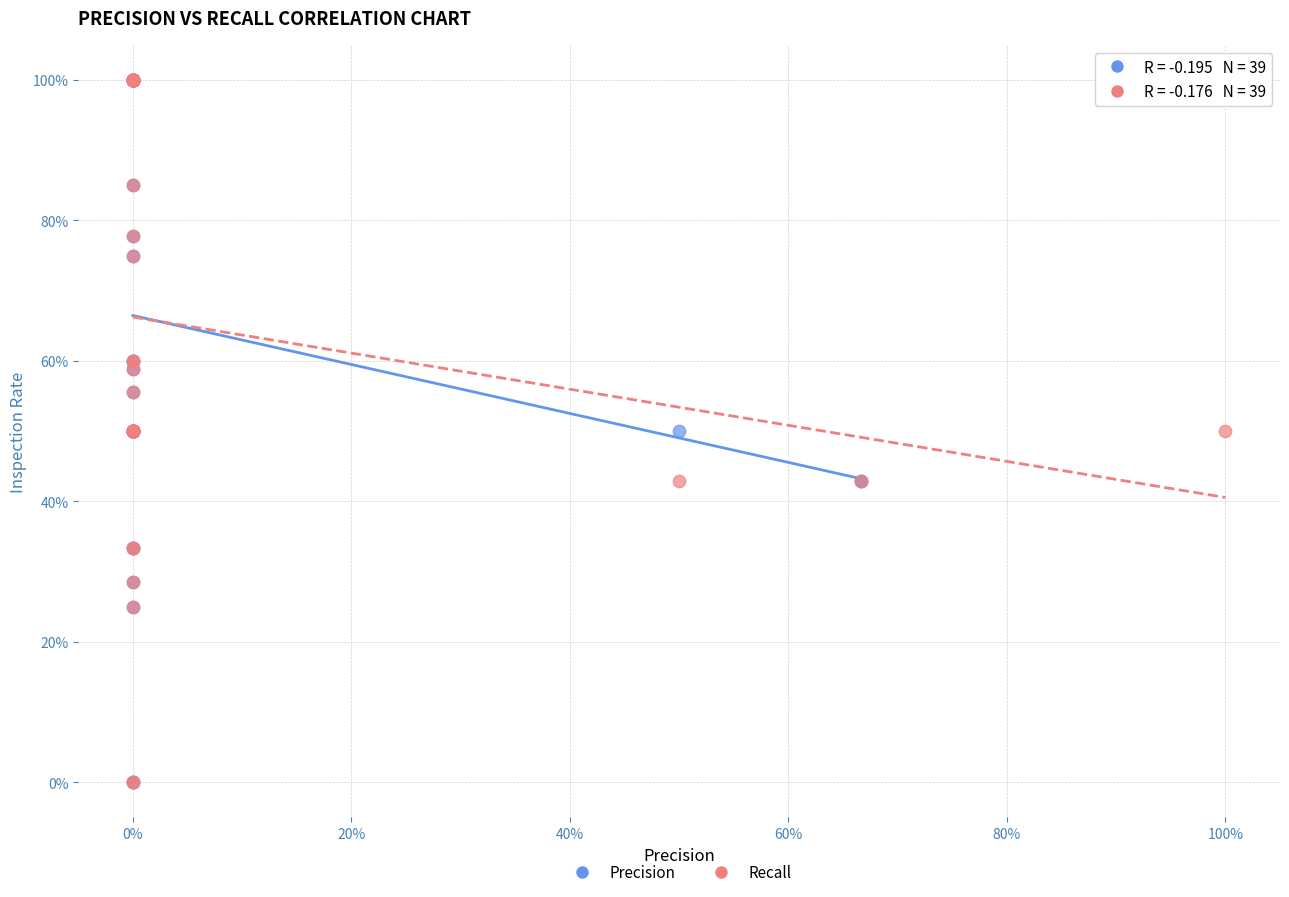

What are all the series names shown in the legend?

Precision, Recall